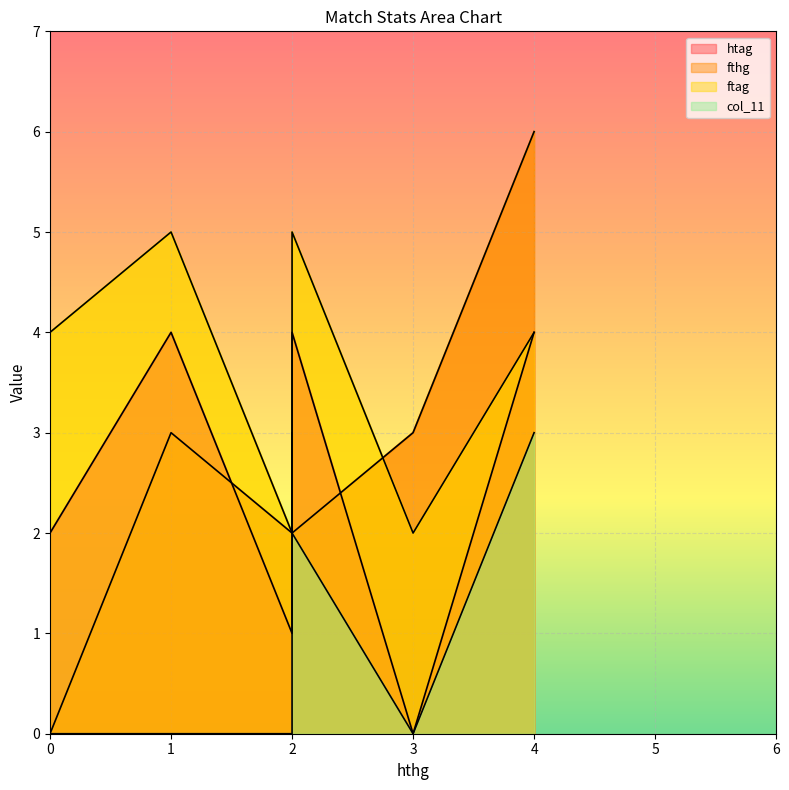

How many values in the htag series exceed 3?

3